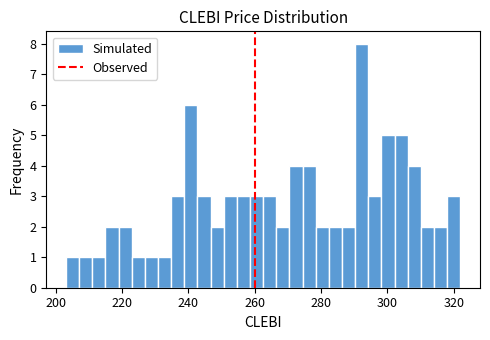

Around what value on the x-axis is the tallest bar? Give the approximate position of its centre, as read against the axis.

292